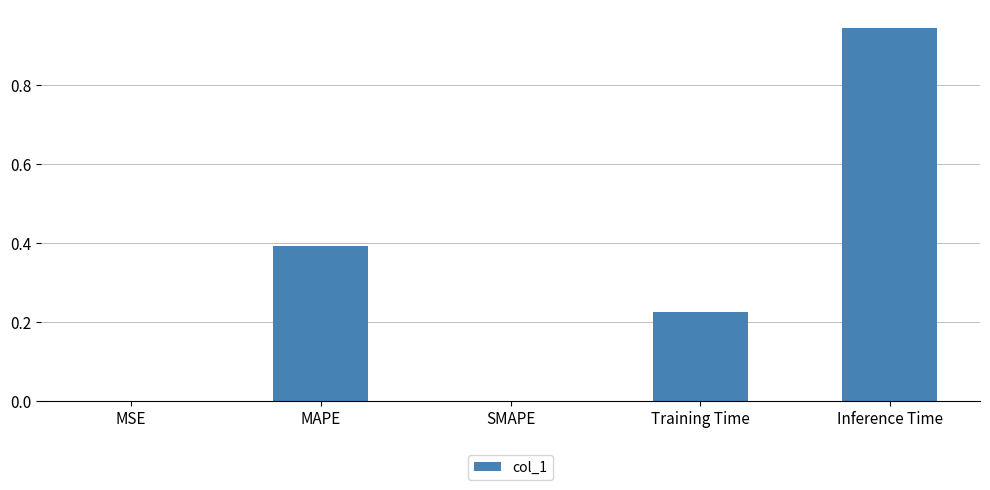

The chart shows a value of 0.1 at MAPE. True or false?

False